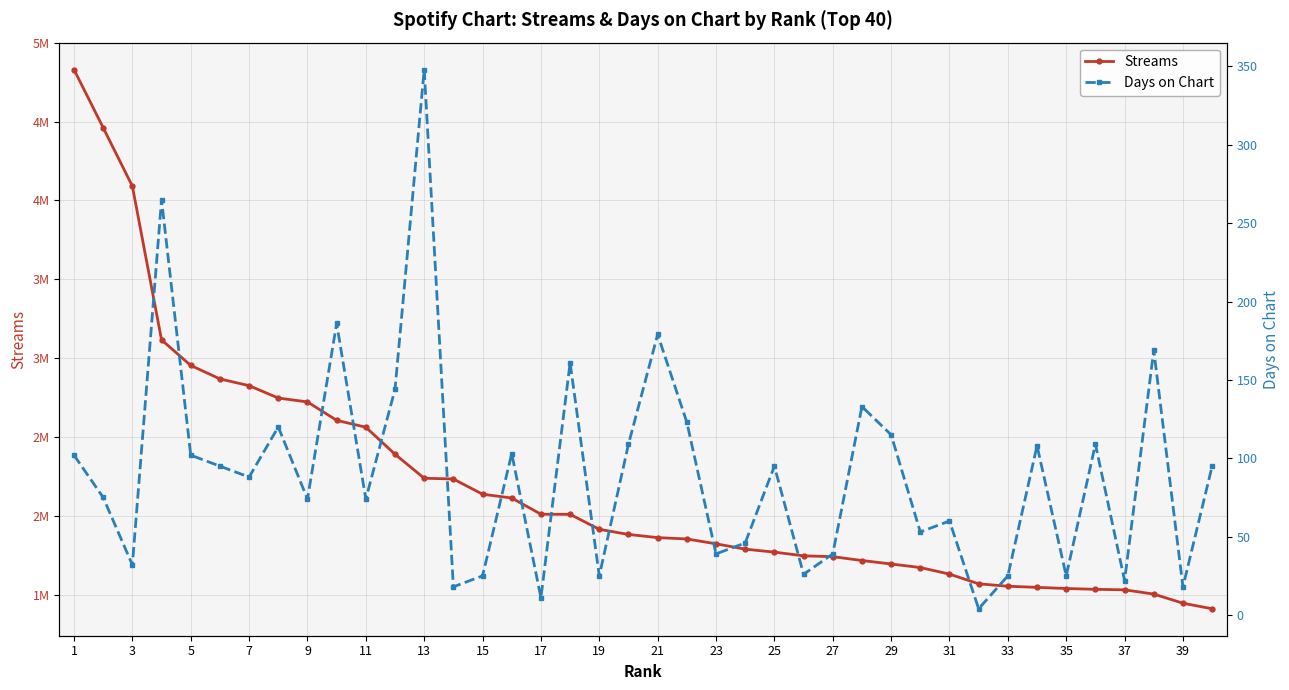

True or false: streams and days_on_chart intersect in this chart.

False